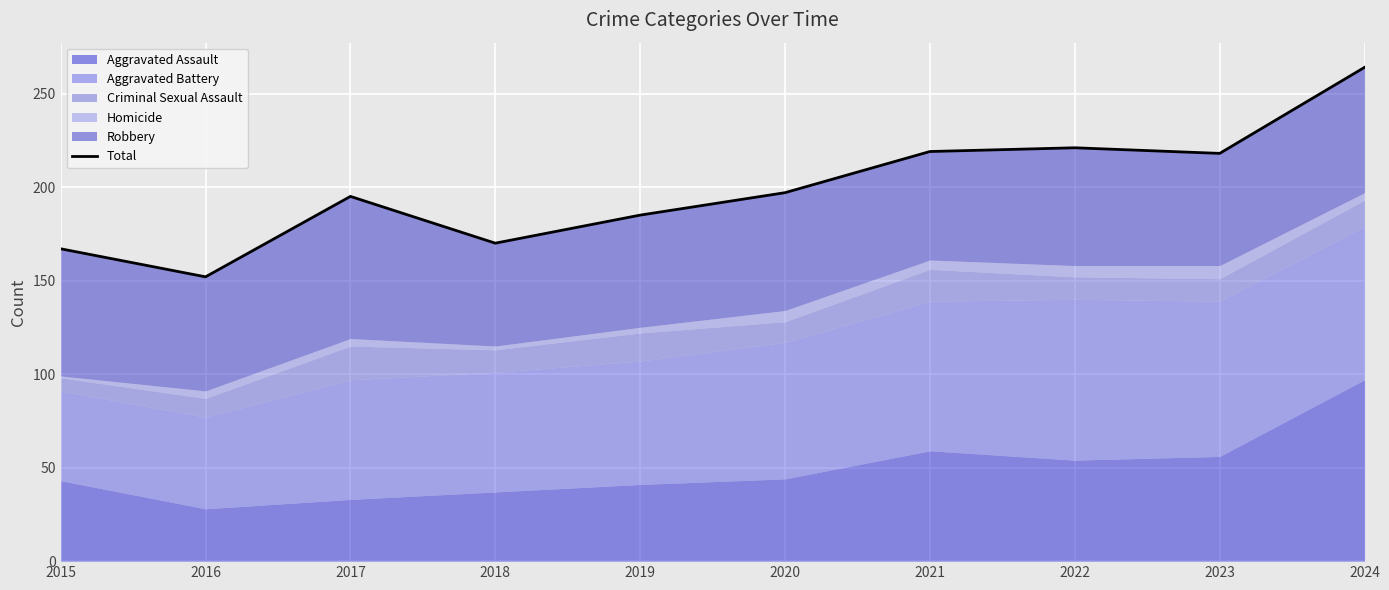

What is the sum of all values?

1988